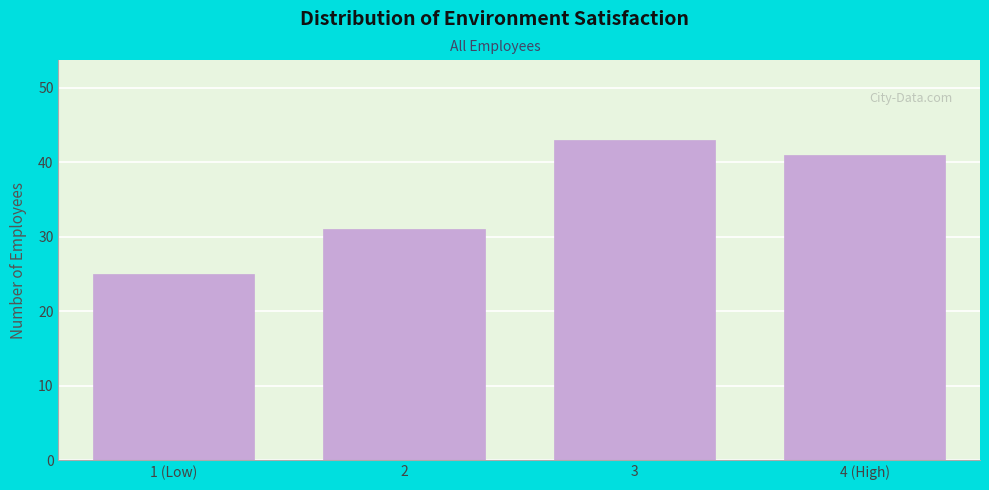

Reading right to left, extract all data points from this chart.

41	43	31	25